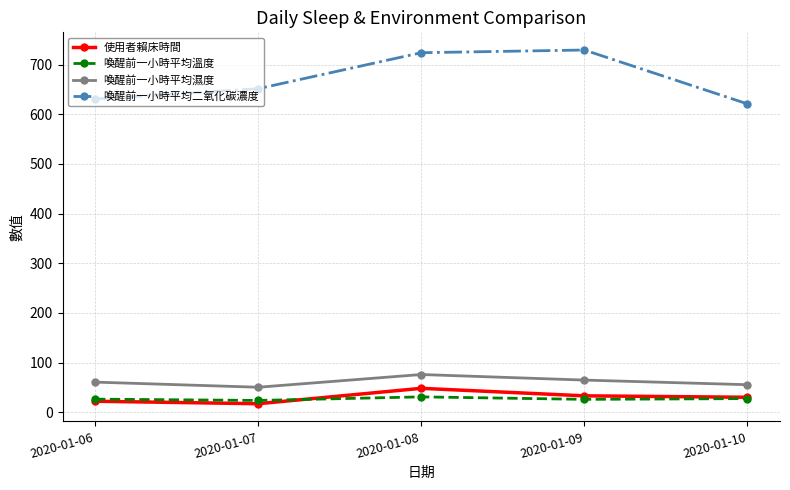

What is the value of the 喚醒前一小時平均濕度 point at the 5th from the left?

55.3